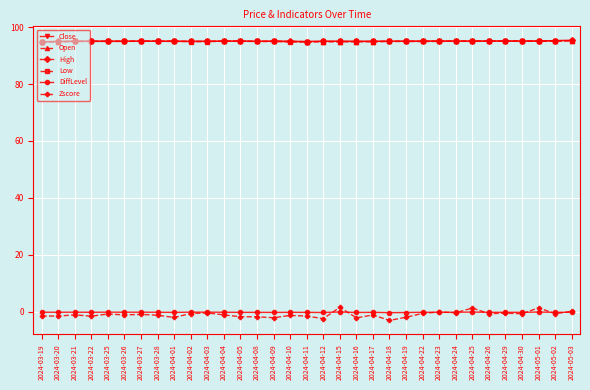

What is the sum of the Close values at 2024-03-22 and 2024-04-24?

190.1